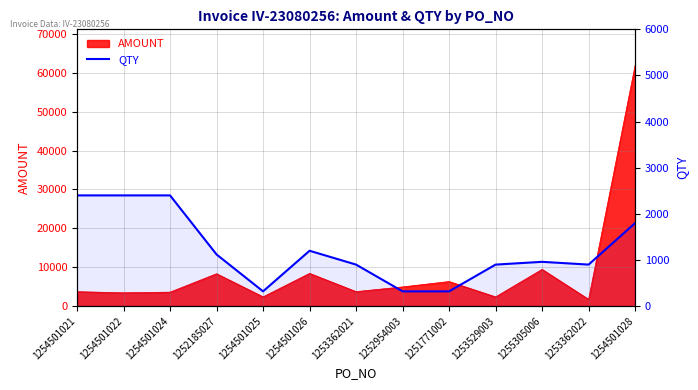

Reading left to right, what are all the values shown in this chart?

1254501021=2400	1254501022=2400	1254501024=2400	1252185027=1120	1254501025=320	1254501026=1200	1253362021=900	1252954003=320	1251771002=320	1253529003=900	1255305006=960	1253362022=900	1254501028=1800